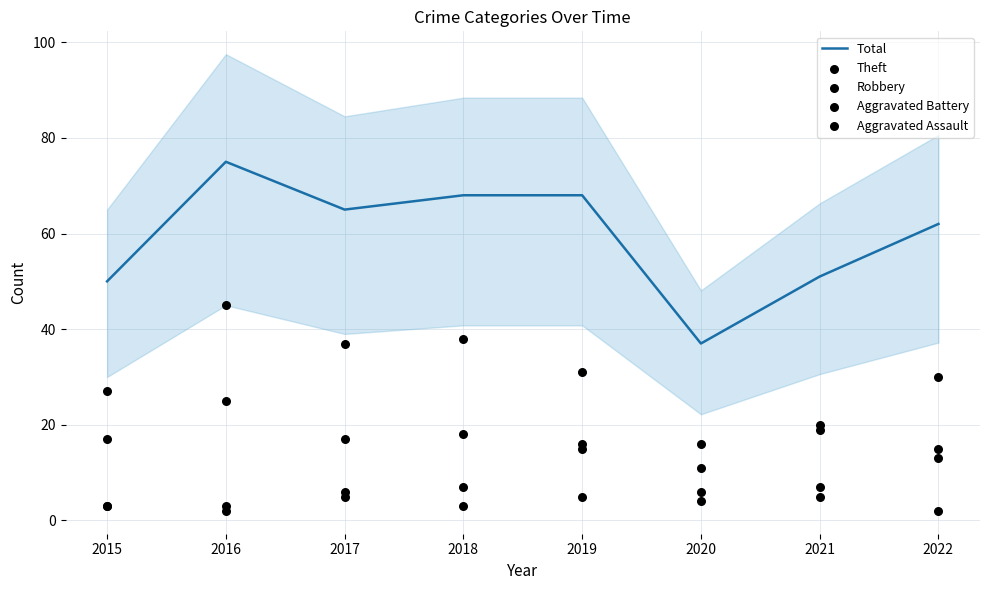

What is the total value across all series at 2021?

102